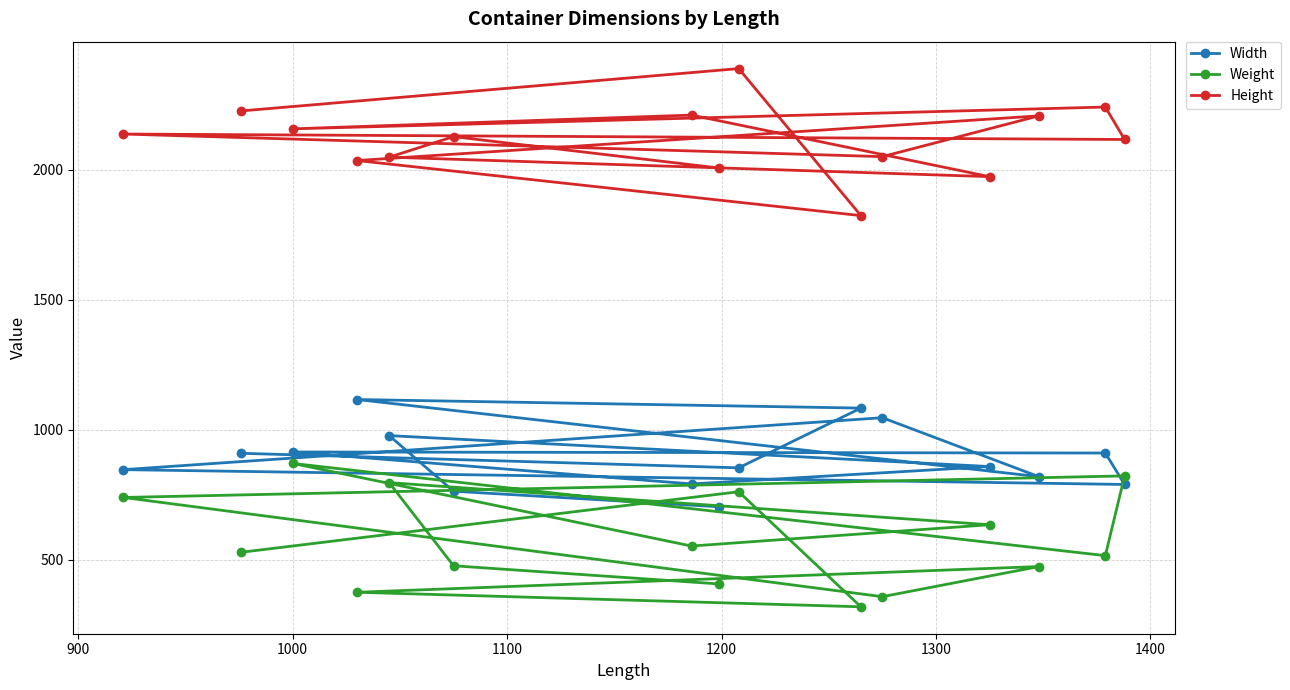

Rank the series by their average value, from highest to lowest.

Height, Width, Weight